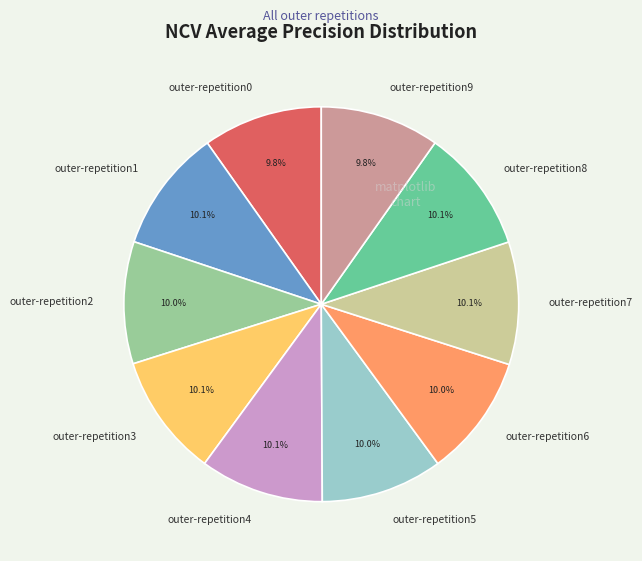

How many slices are in this pie chart?

10